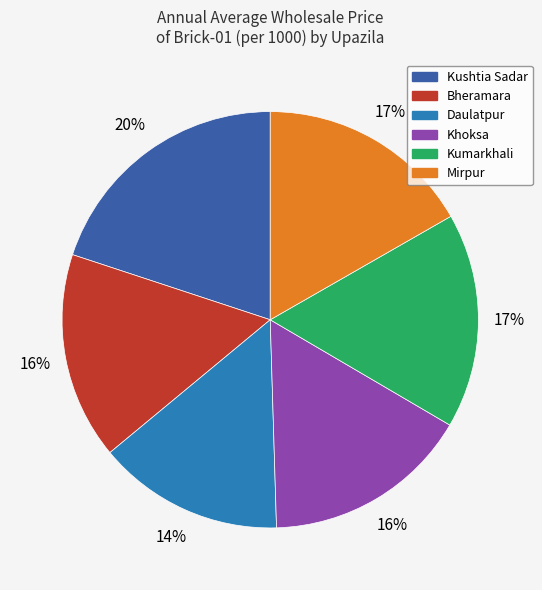

Which has a higher value, Mirpur or Kushtia Sadar?

Kushtia Sadar